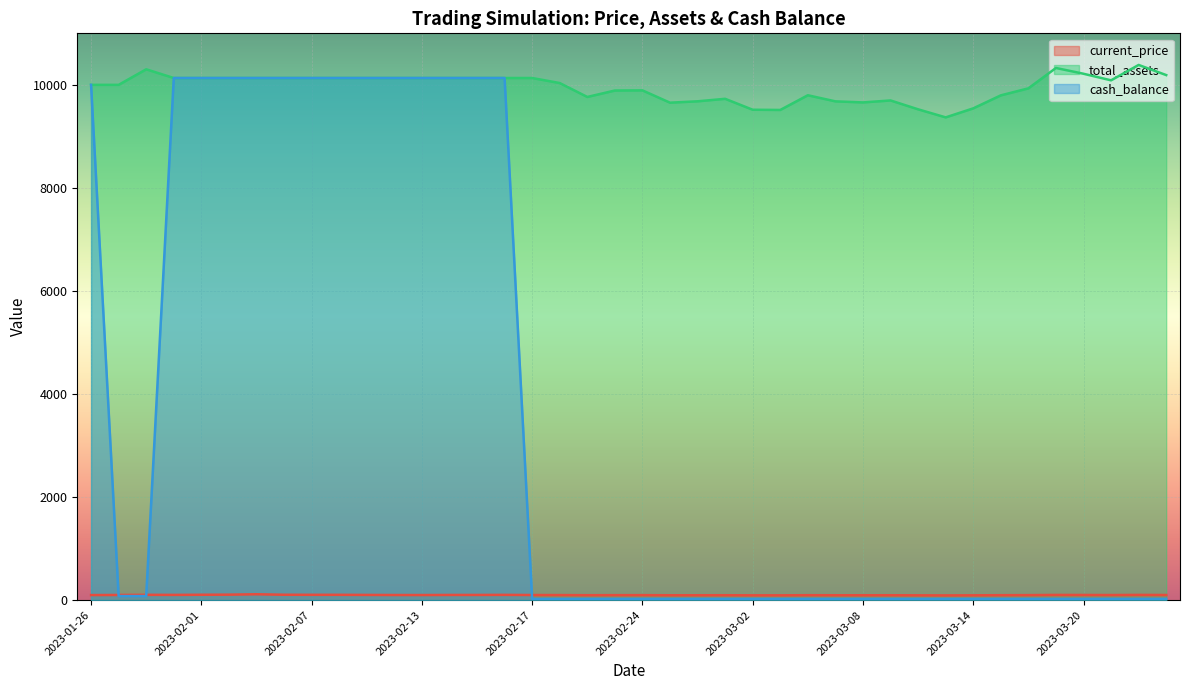

What is the value of the current_price point at the 8th from the left?

103.4